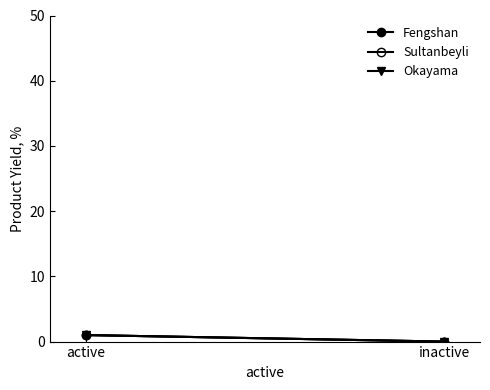

What is the label of the 2nd point from the right?

active